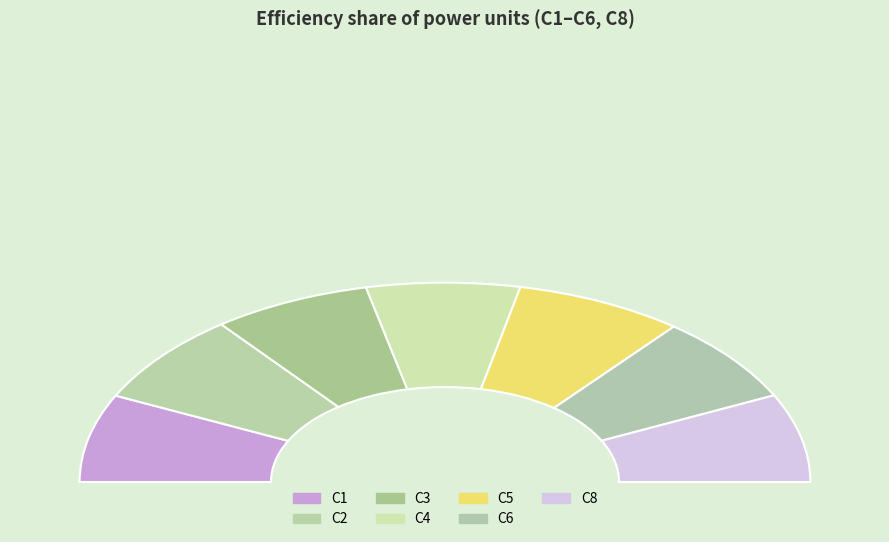

How many segments does this pie chart have?

7